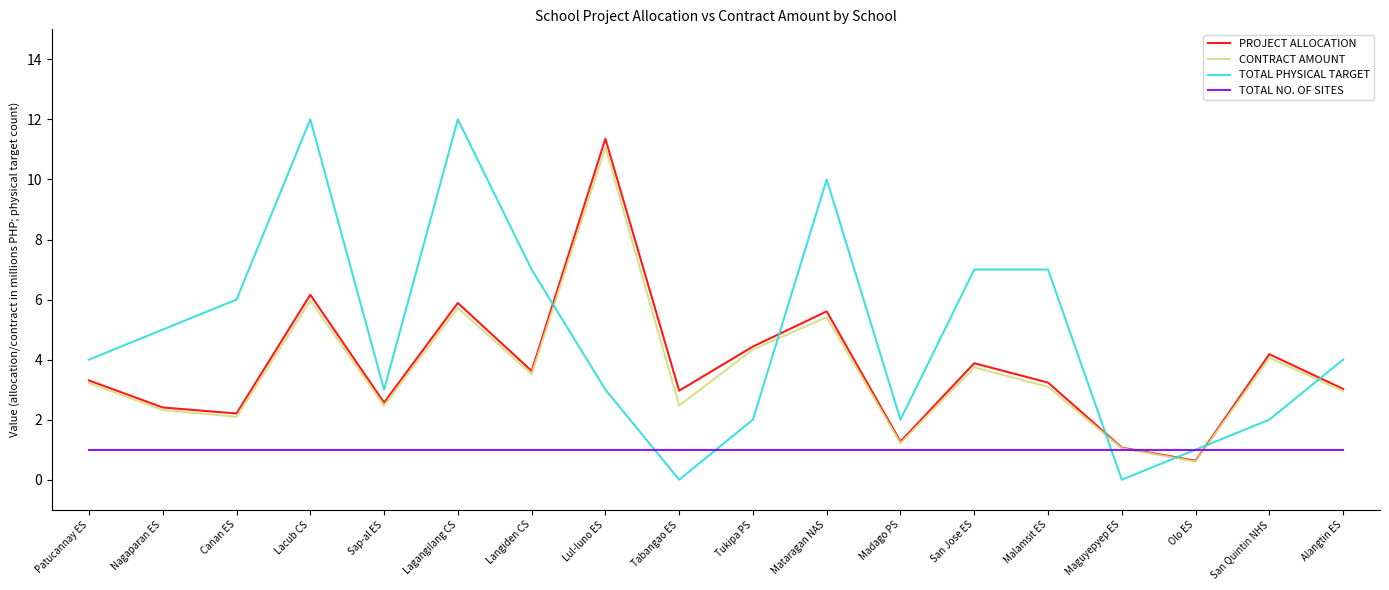

Is it true that CONTRACT AMOUNT equals 5.4 at Mataragan NAS?

True